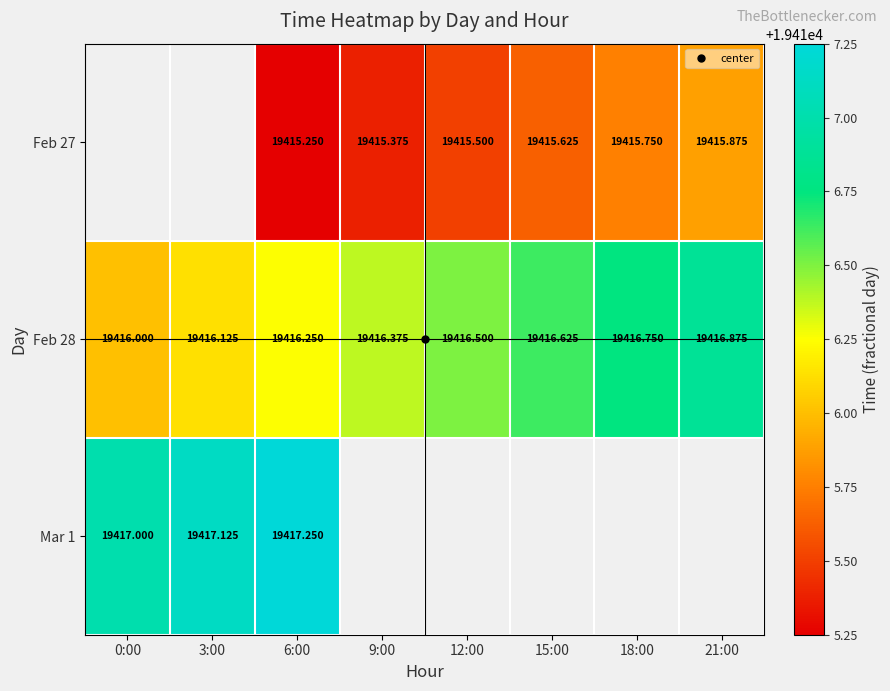

What is the sum of all Feb 28 values?

155331.5